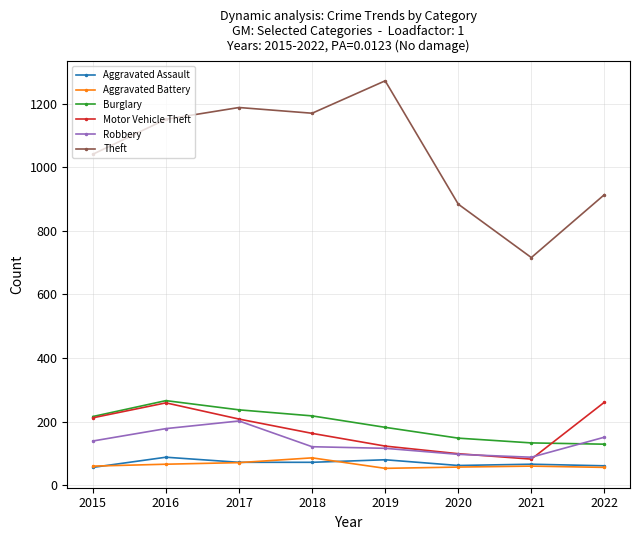

What is the highest value of the Burglary series?

266